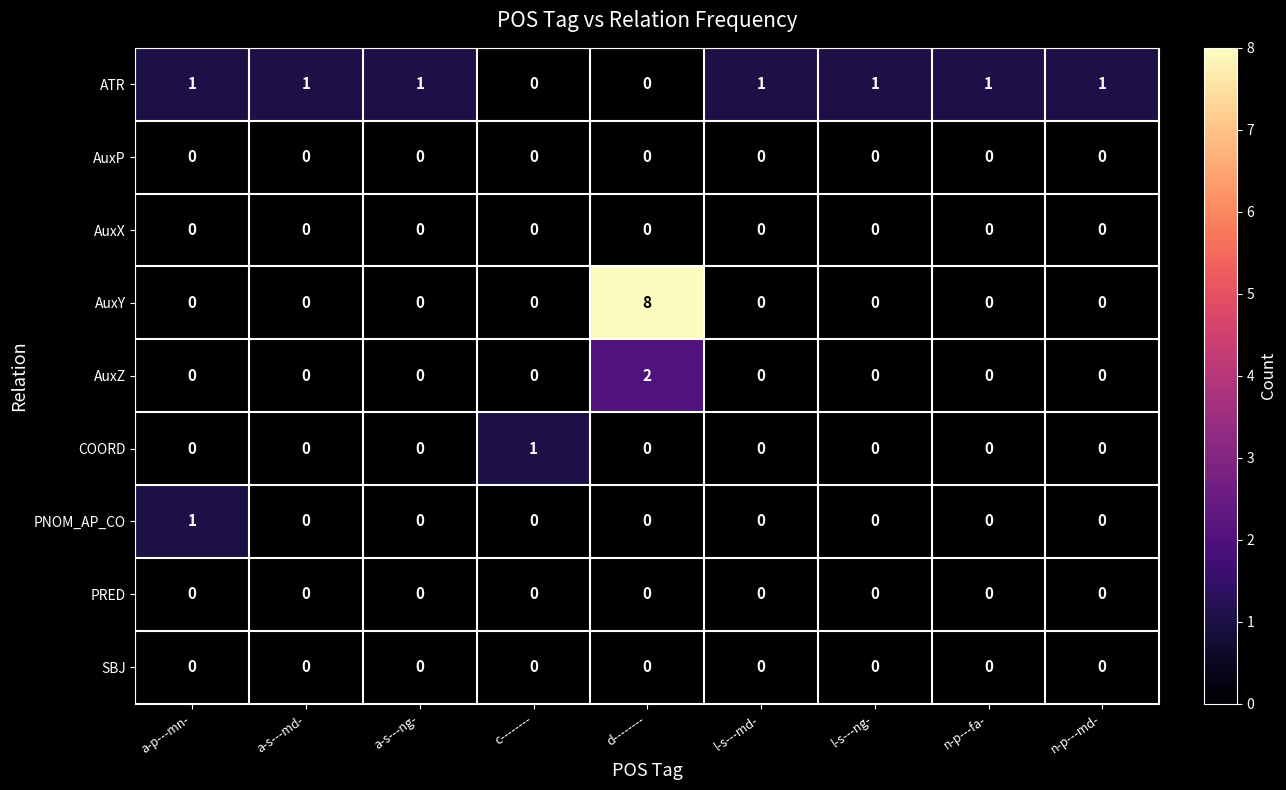

What is the sum of all ATR values?

7